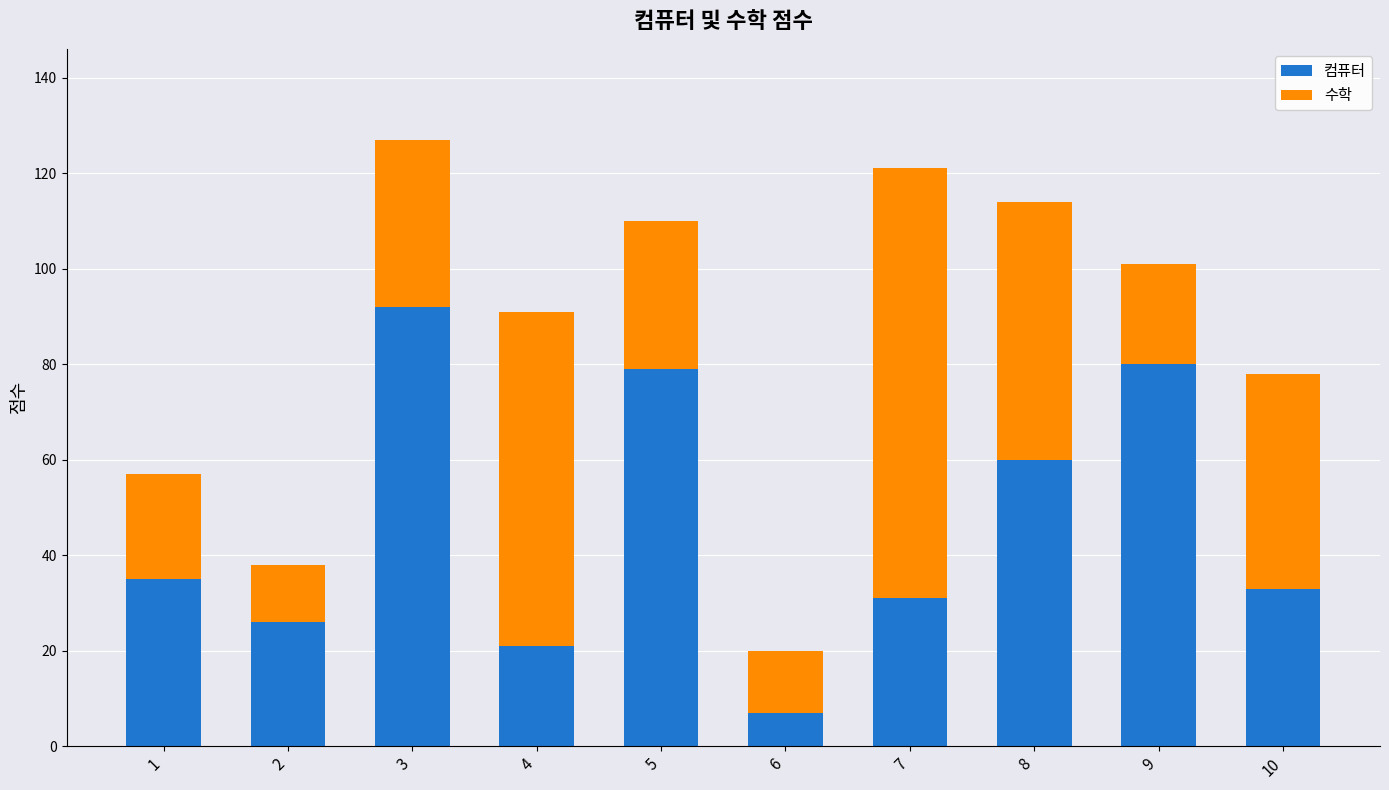

At which category is the sum across all series the highest?

3